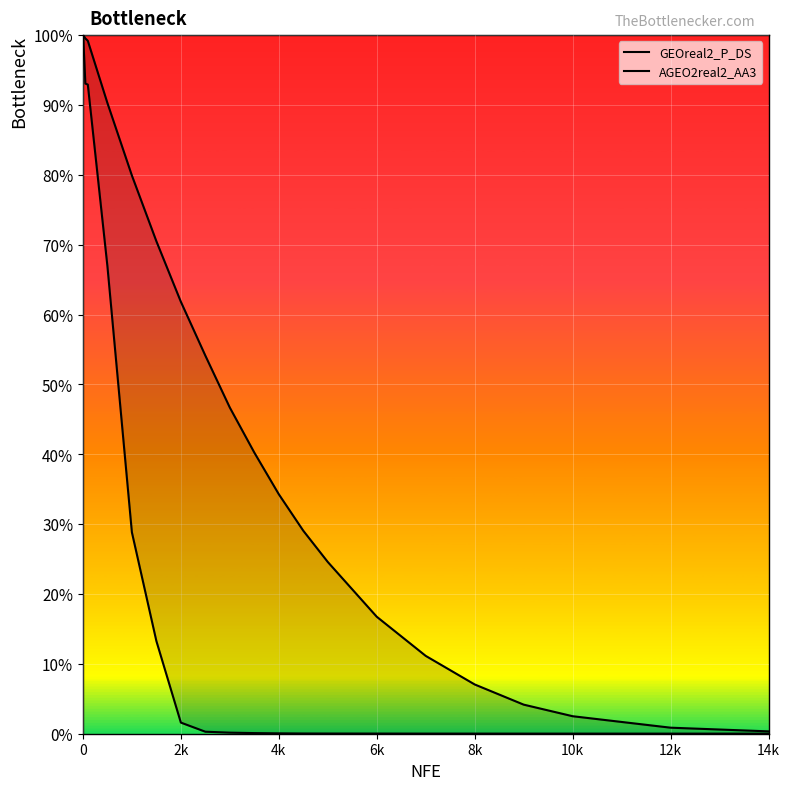

How many data points in GEOreal2_P_DS are less than 40?

10